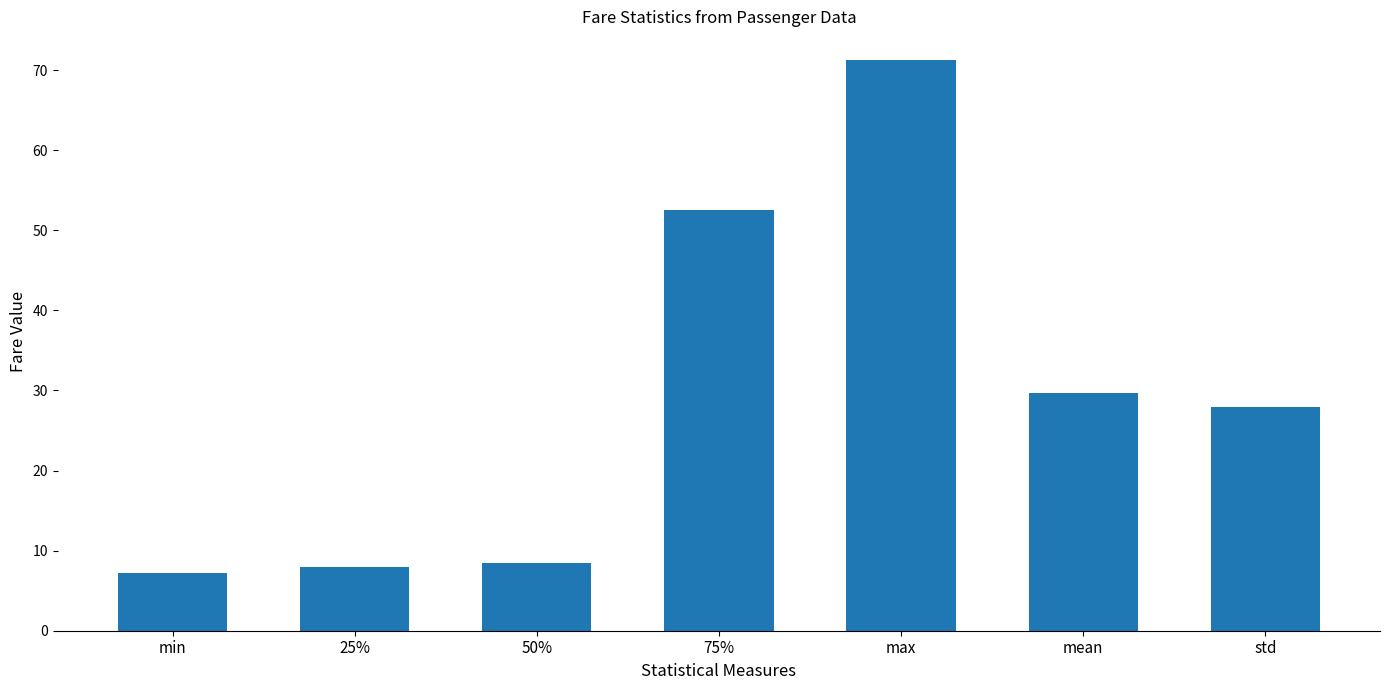

How many values are below 27?

3